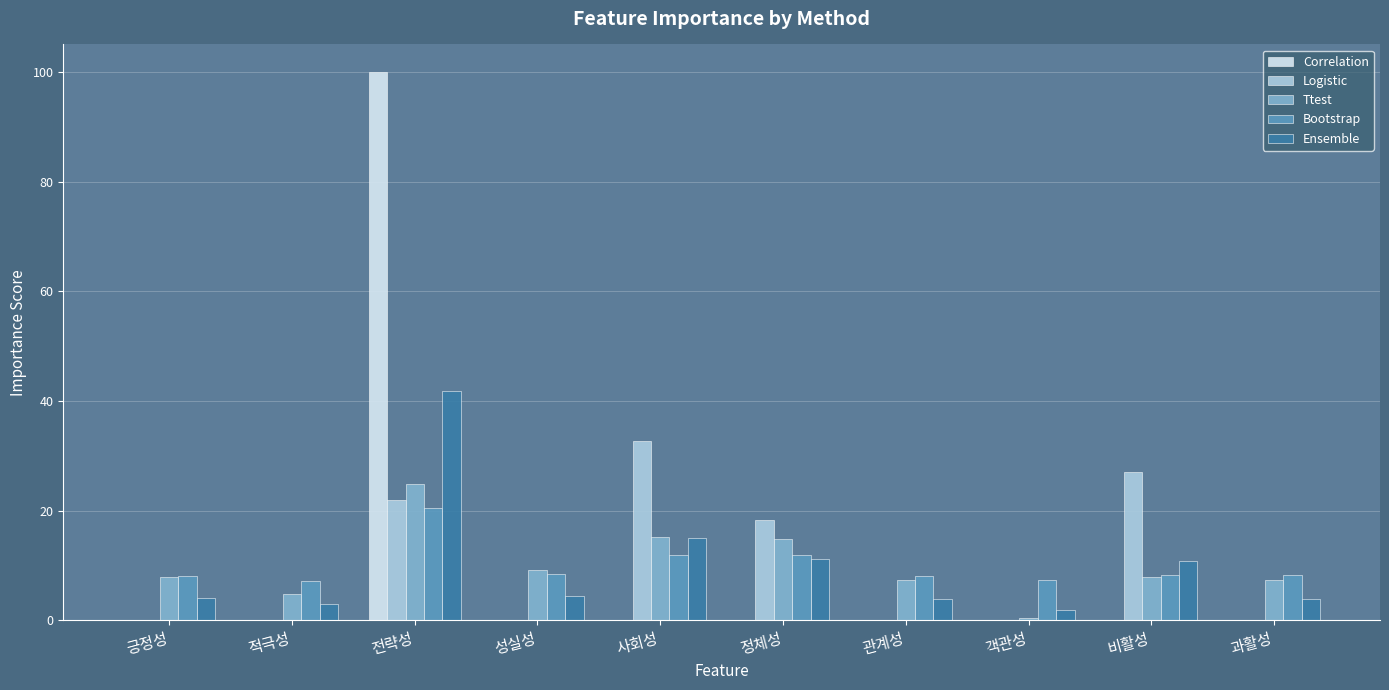

What is the total value across all series at 긍정성?

20.0